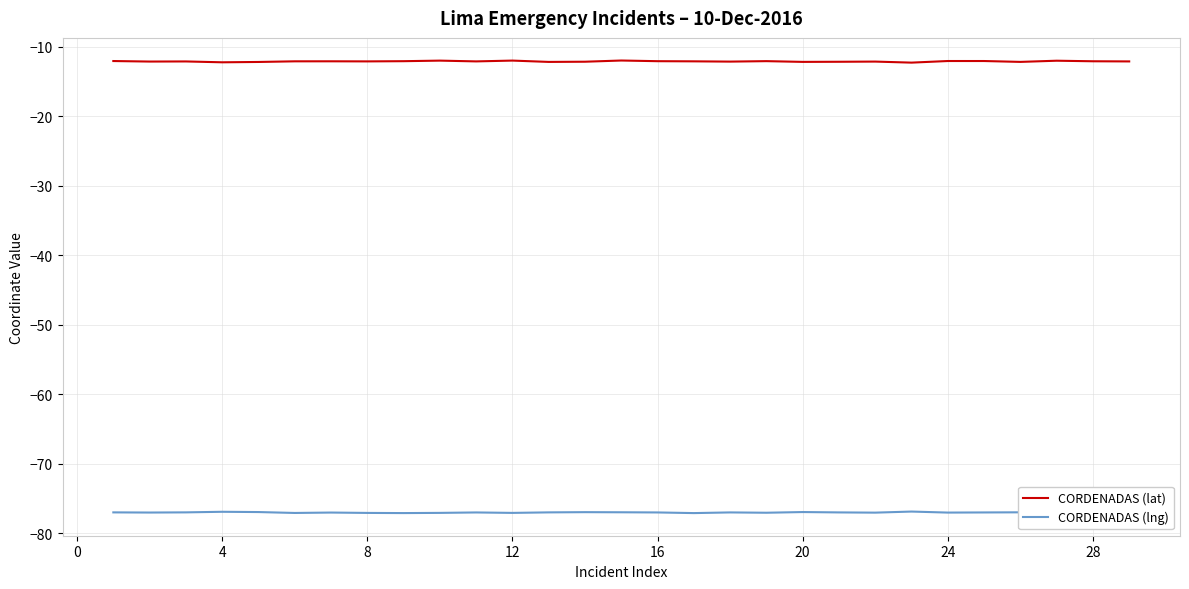

Which series has the largest total across all categories?

CORDENADAS (lat)